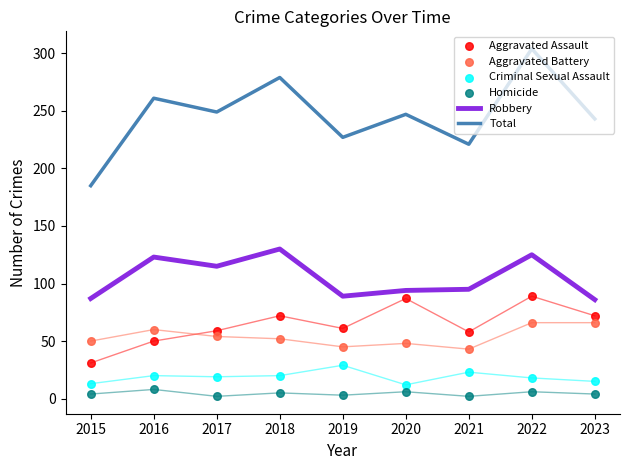

Which series reaches the maximum Y coordinate?

Total